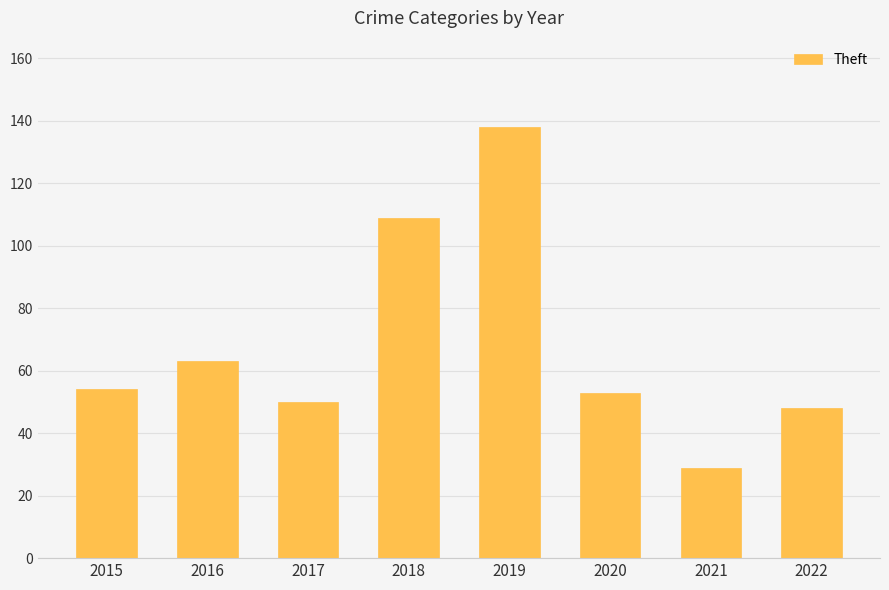

Between 2016 and 2019, which is larger?

2019